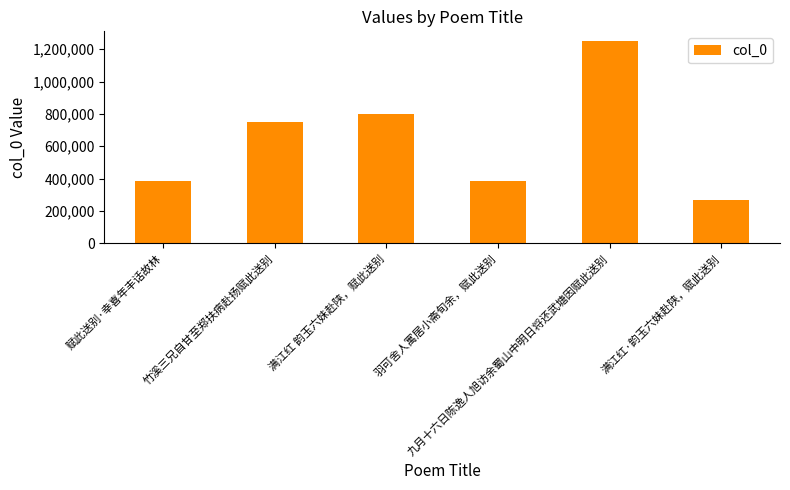

How many categories are shown in the chart?

6